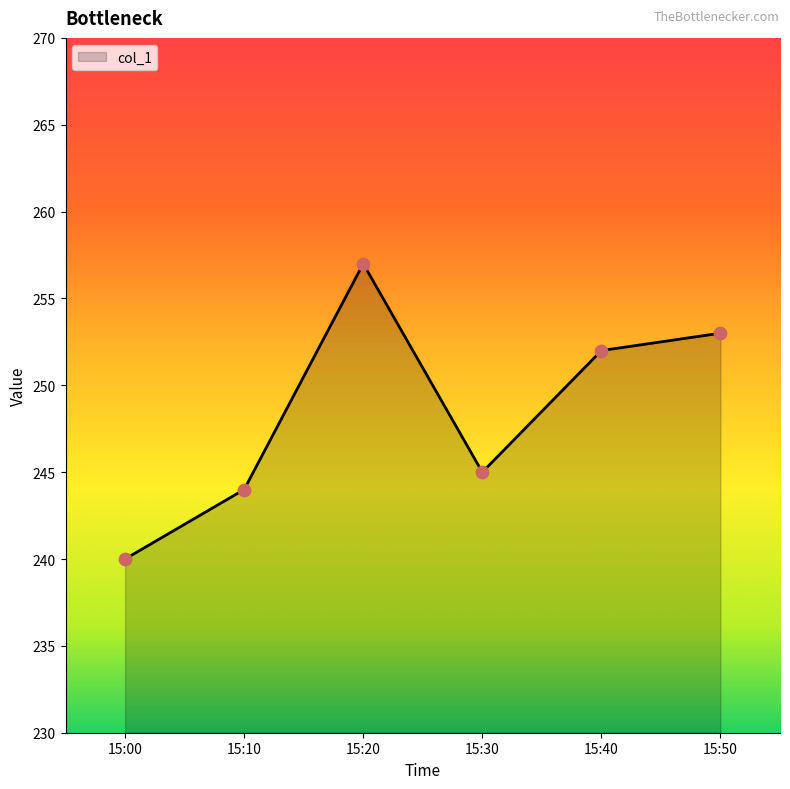

What is the change in value from 15:00 to 15:40?

+12